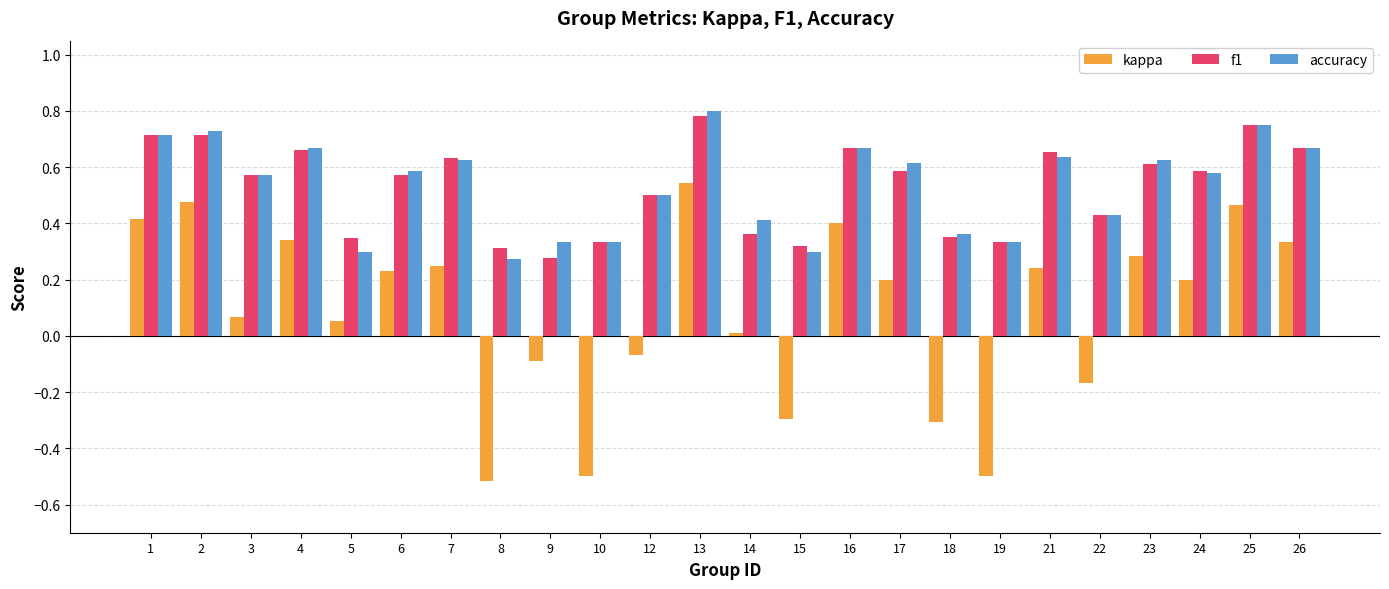

How many accuracy values are between 0 and 1?

24